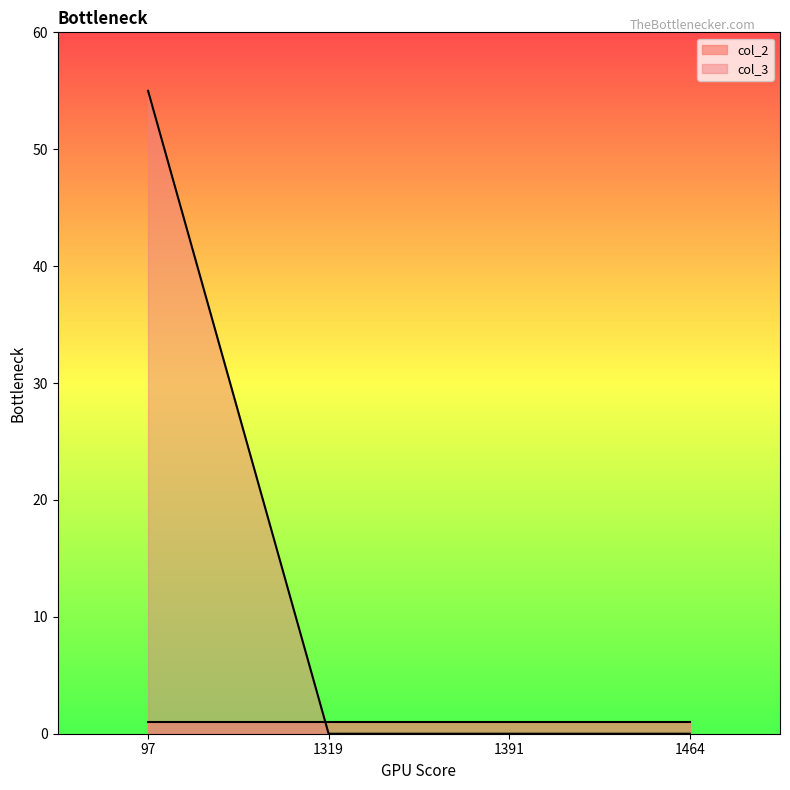

How many positive values are there?

1